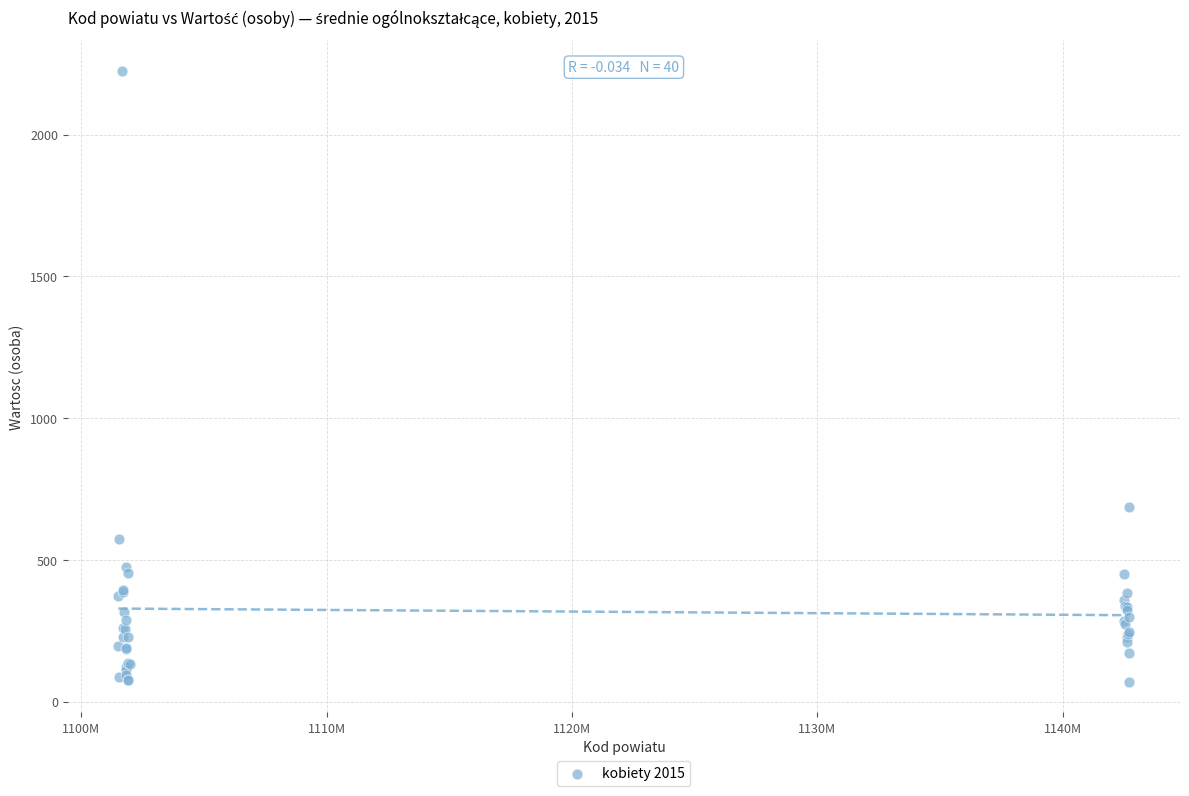

What Y value in the scatter plot is closest to 1148?

685